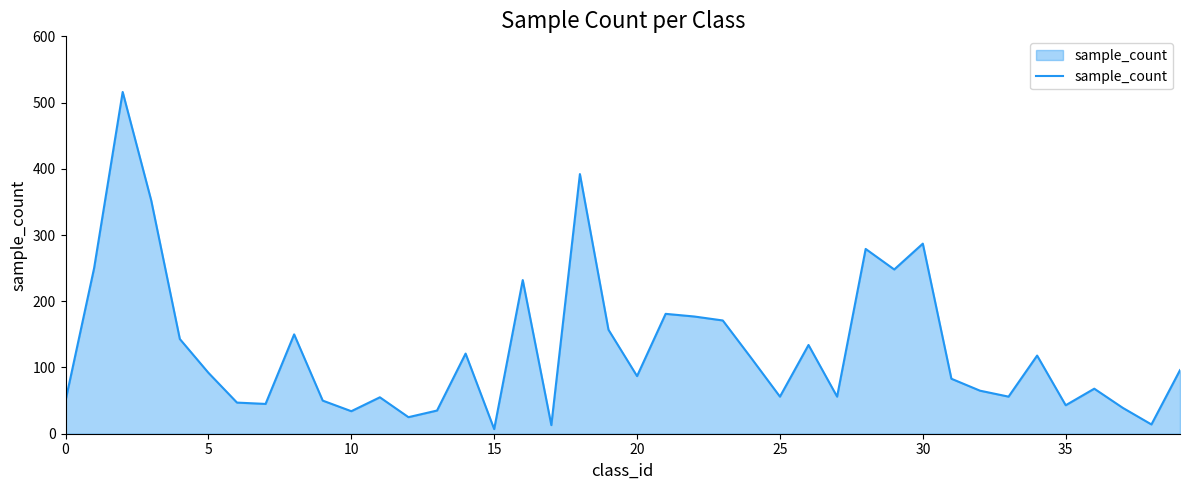

How many interior local valleys (lower than both neighbors) does the data have?

12